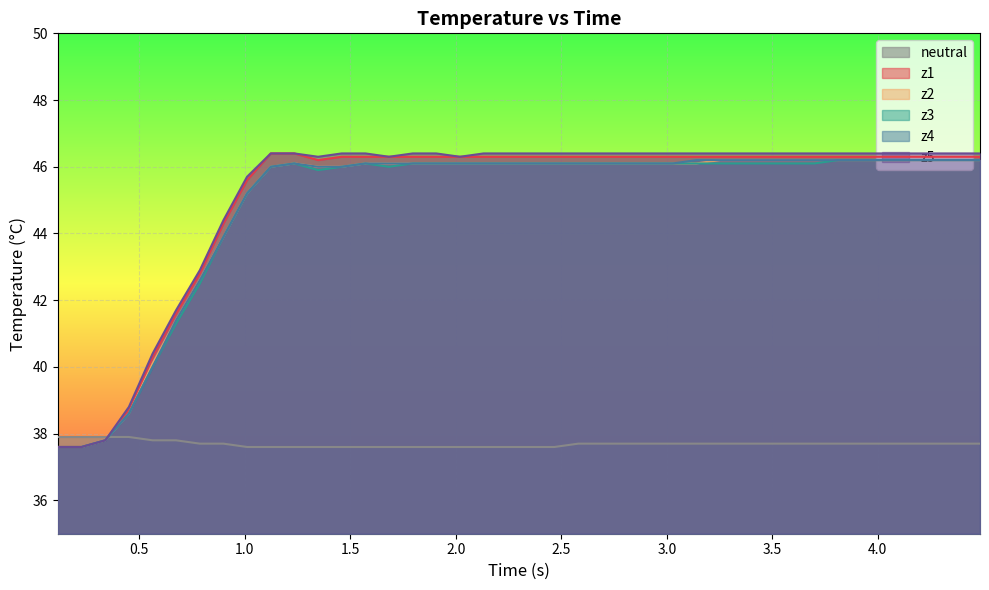

What is the minimum value for z5?

37.6